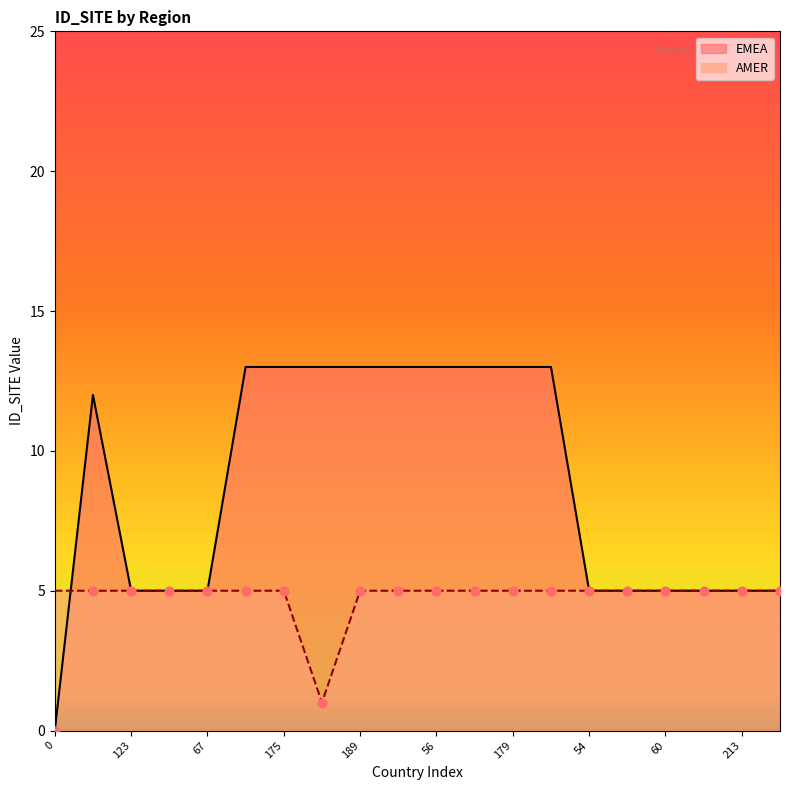

Which series has the largest total across all categories?

EMEA